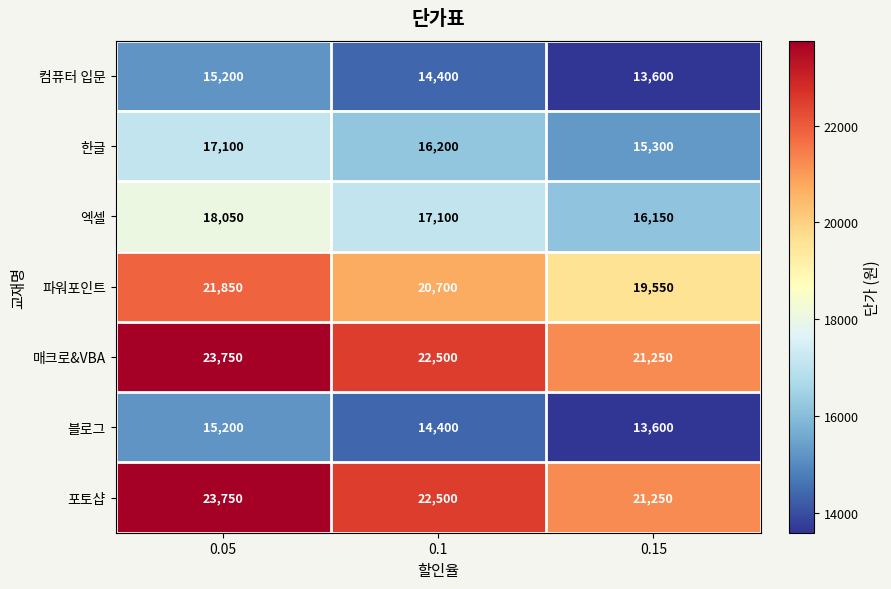

At how many categories does at least one series exceed 17058?

3